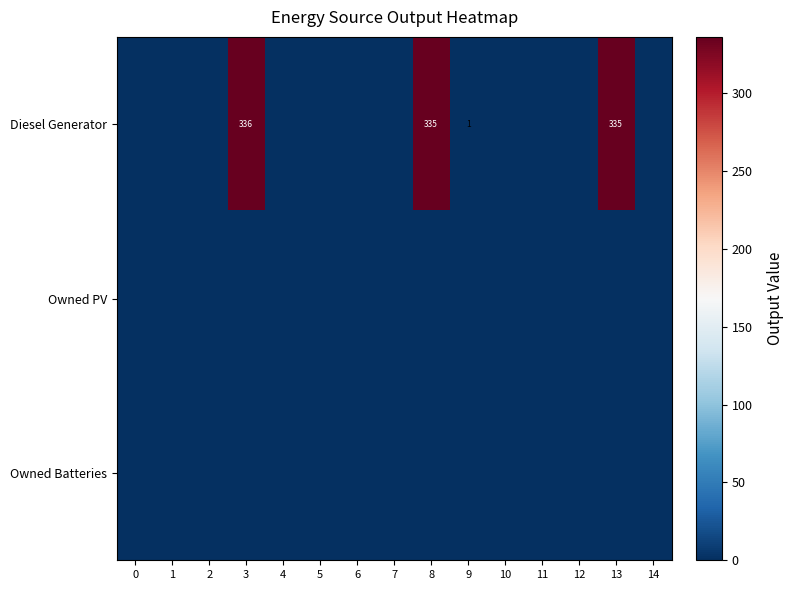

At which category is the sum across all series the highest?

3